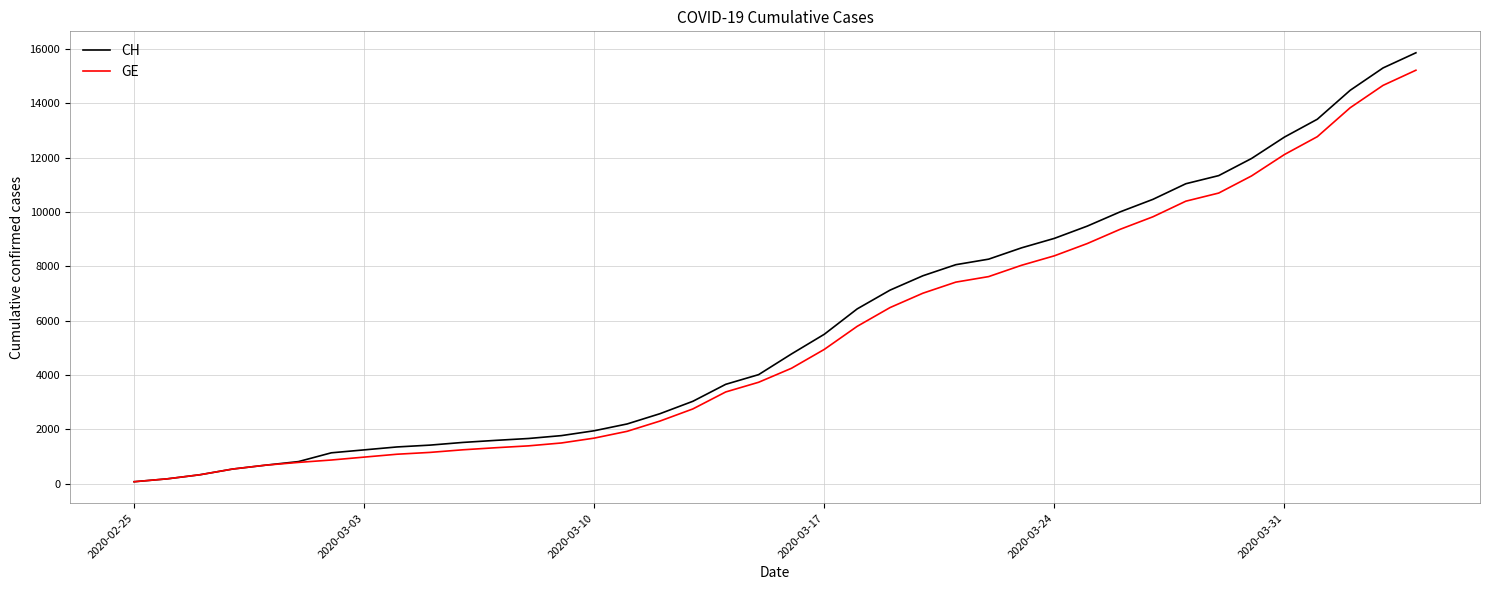

What is the maximum value shown in the chart?

15861